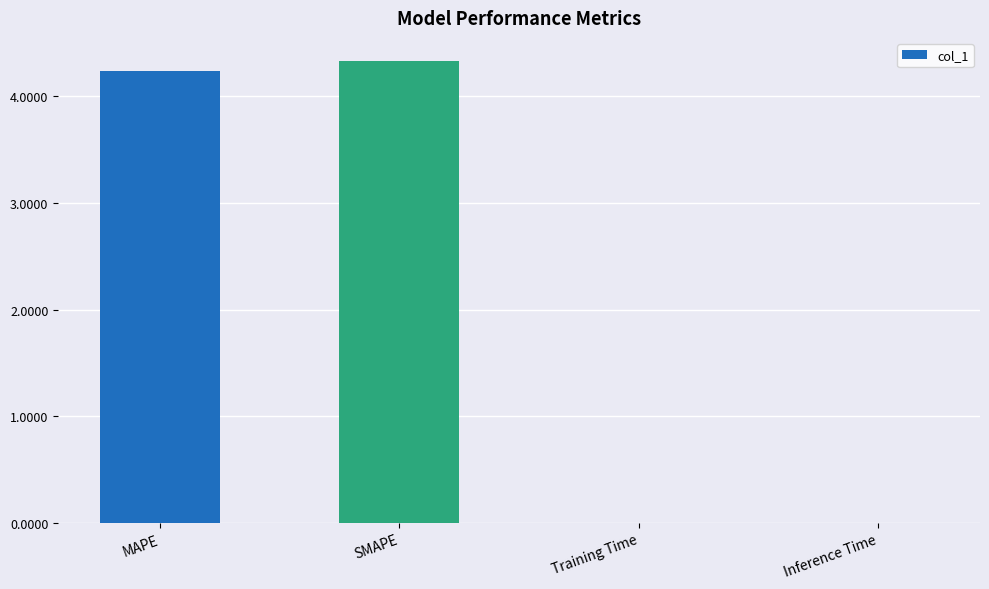

What is the average value?

2.1